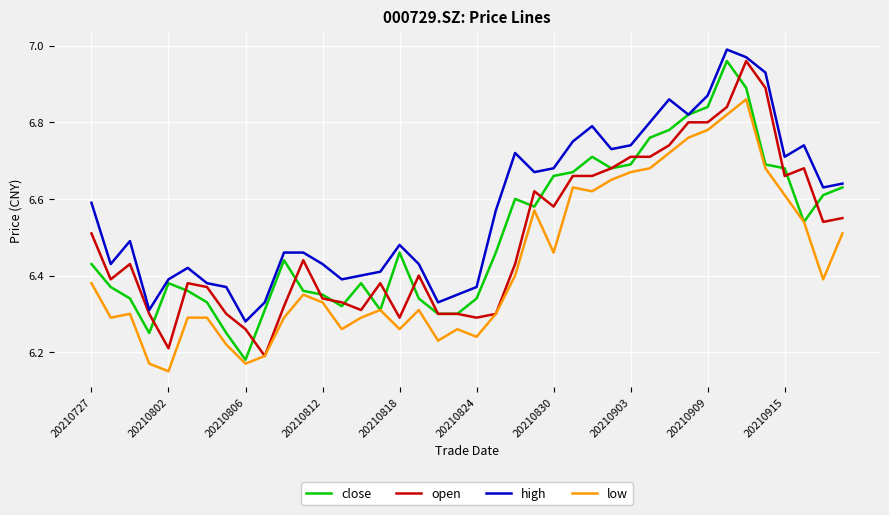

What is the sum of all low values?

257.2